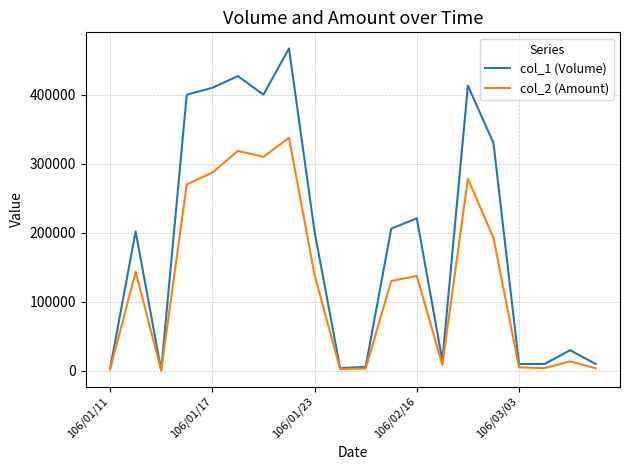

True or false: col_2 (Amount) has more than 1 points higher than both neighbors.

True